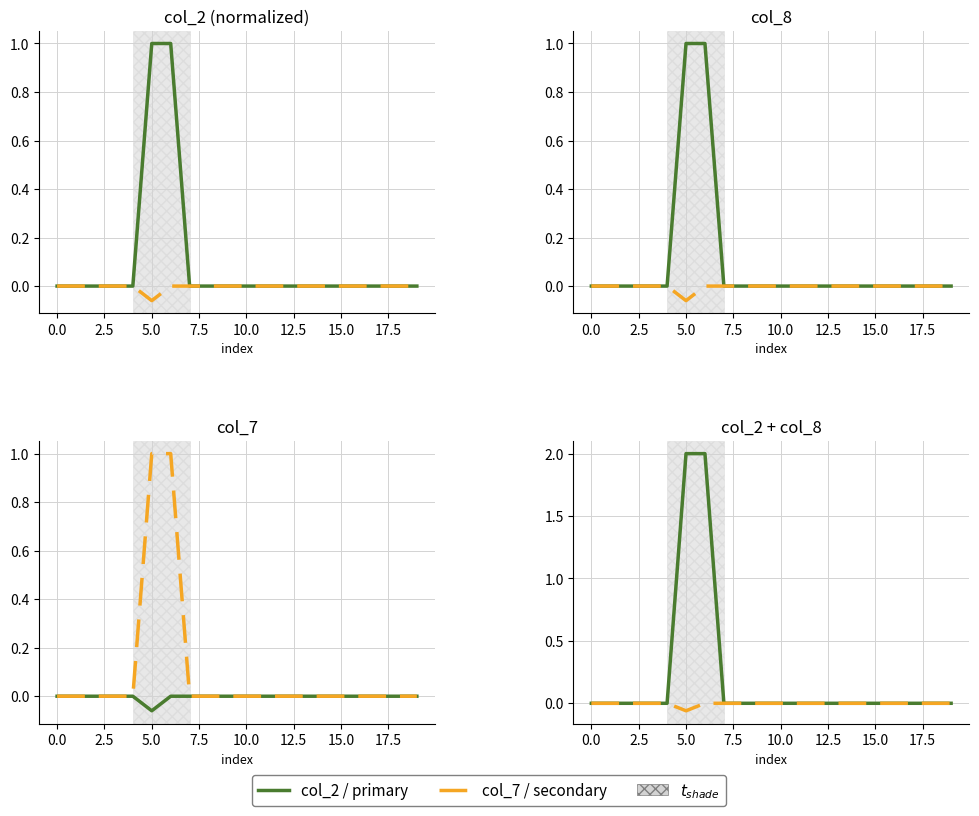

How many interior local valleys does the col_7 series have?

1